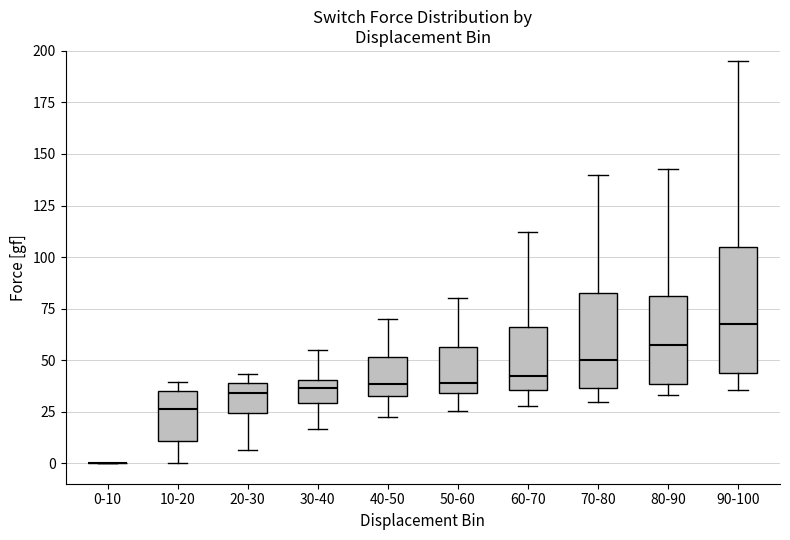

Reading left to right, transcribe this box plot: for each box, give where its median line is, the range the box spans, and where its two whiskers end, as read against the y-axis. The values are not printed on the chart, so give them approximately, as read against the axis.

0-10: box collapsed to a line at 0, whiskers 0 to 0
10-20: median 25, box 10 to 35, whiskers 0 to 40
20-30: median 35, box 25 to 40, whiskers 5 to 45
30-40: median 35, box 30 to 40, whiskers 15 to 55
40-50: median 40, box 35 to 50, whiskers 20 to 70
50-60: median 40, box 35 to 55, whiskers 25 to 80
60-70: median 40, box 35 to 65, whiskers 30 to 110
70-80: median 50, box 35 to 85, whiskers 30 to 140
80-90: median 60, box 40 to 80, whiskers 35 to 145
90-100: median 70, box 45 to 105, whiskers 35 to 195